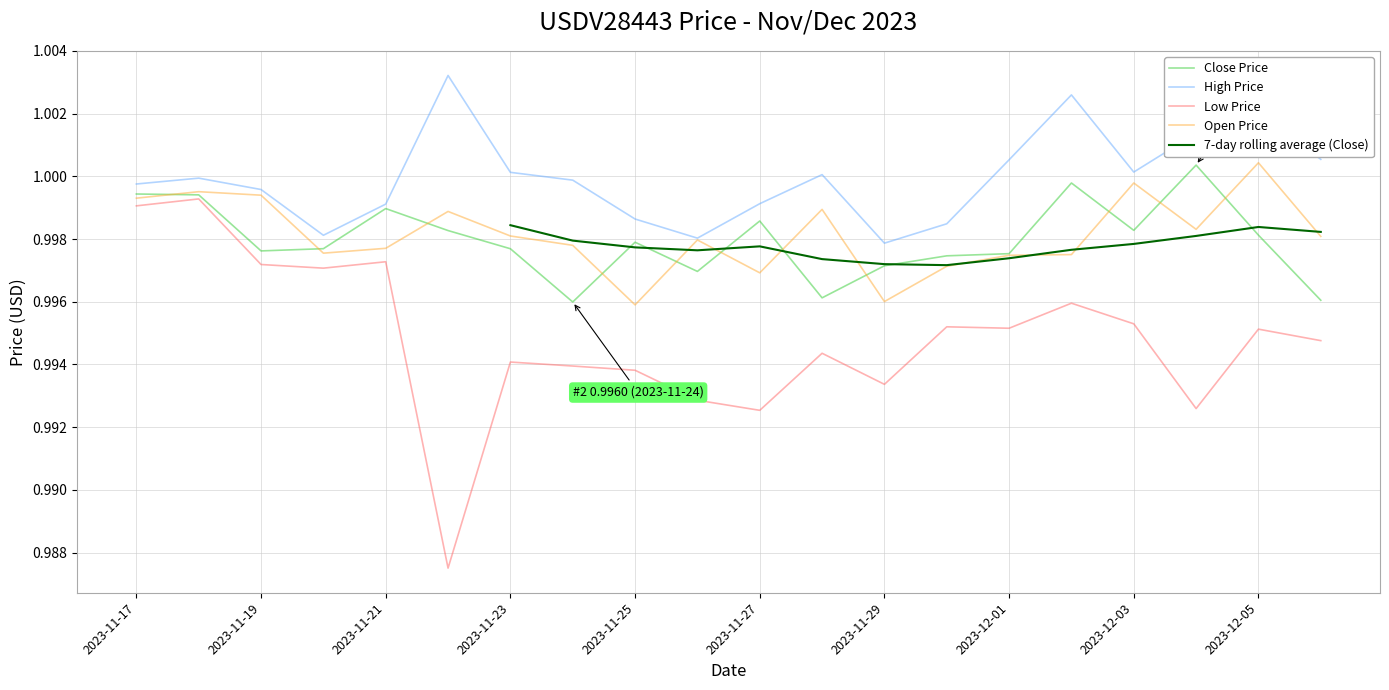

True or false: High Price and Low Price intersect in this chart.

False